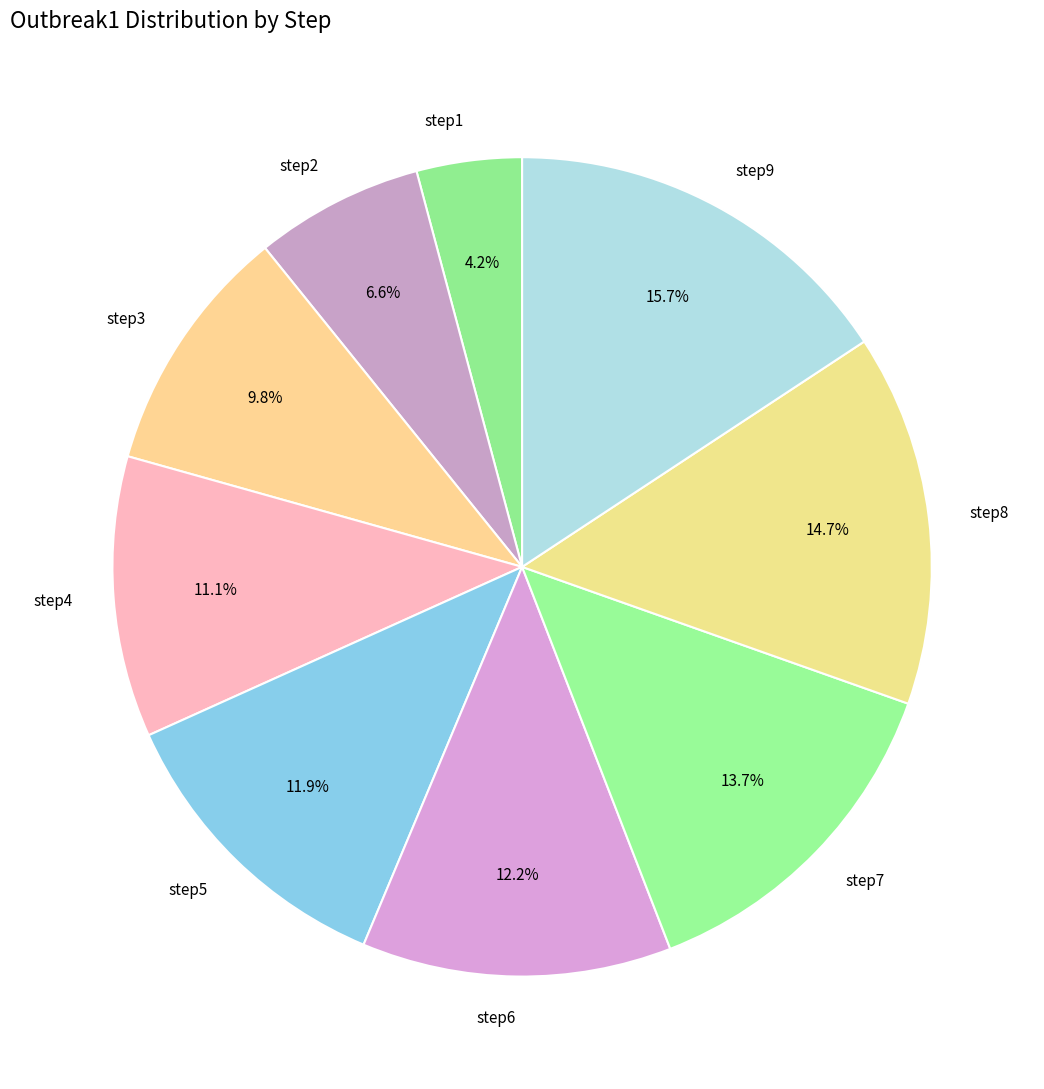

What is the smallest slice in the pie chart?

step1